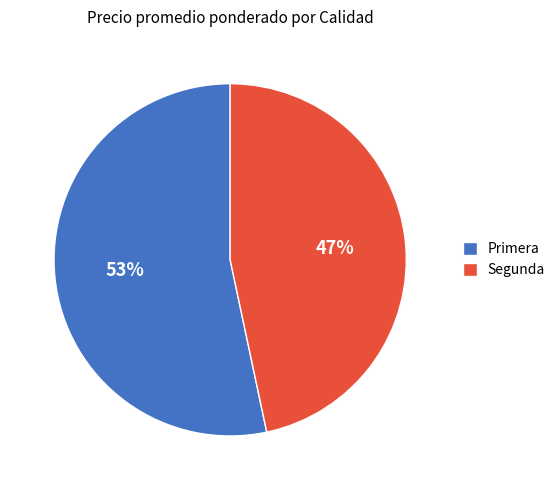

Rank the categories by value from highest to lowest.

Primera, Segunda